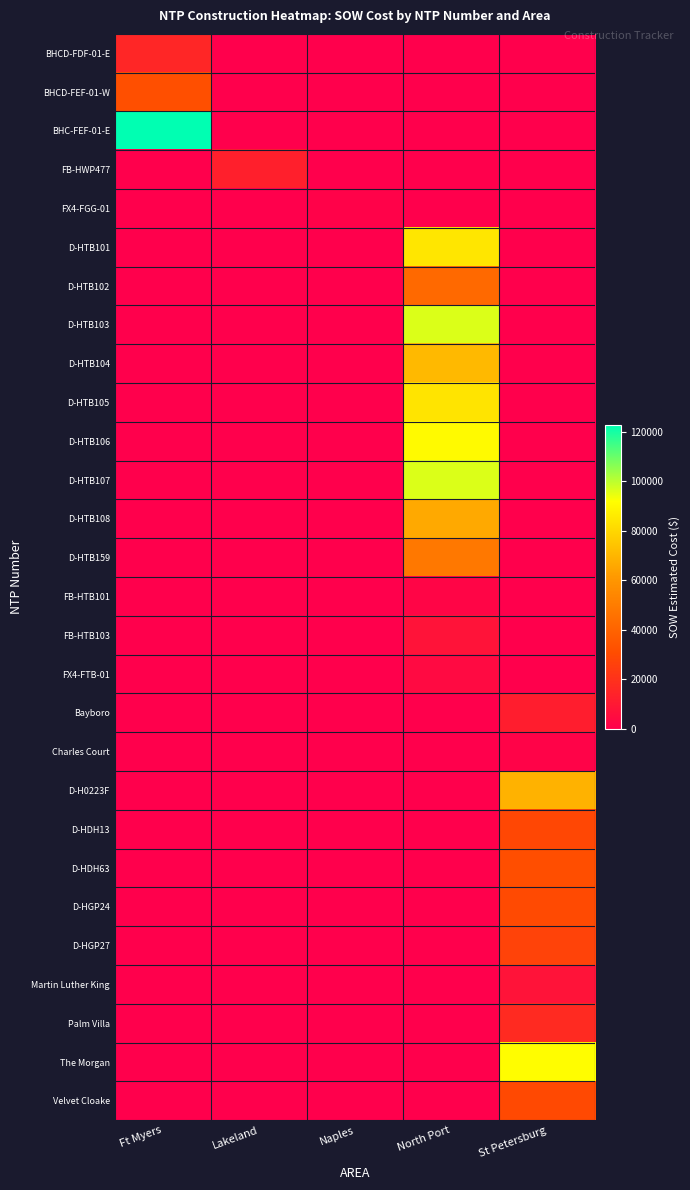

What is the spread (max minus min) of values at St Petersburg?

91420.9